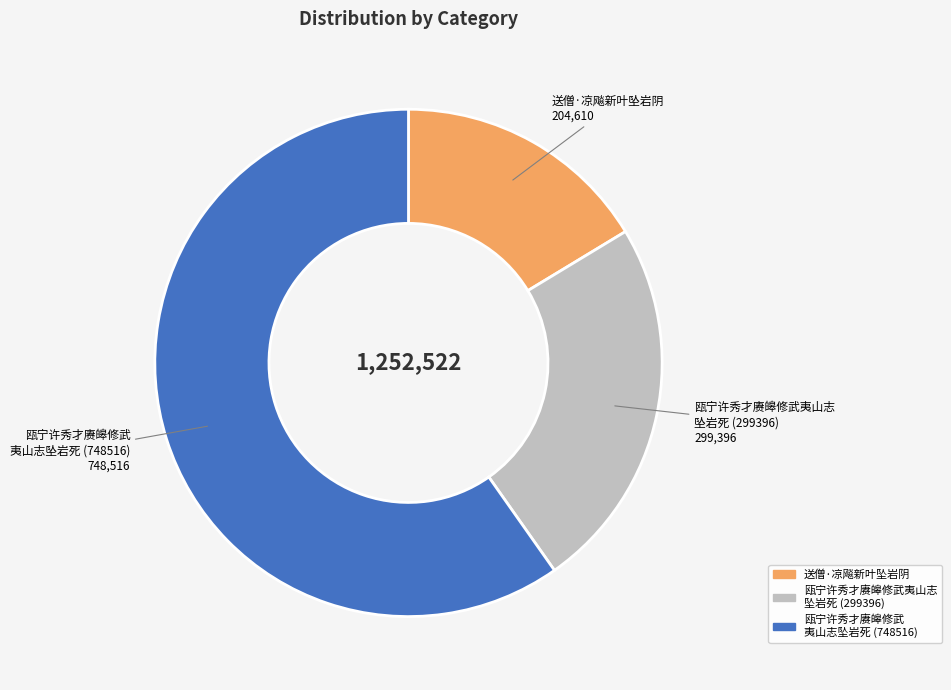

True or false: 送僧·凉飚新叶坠岩阴 accounts for 16% of the total.

True